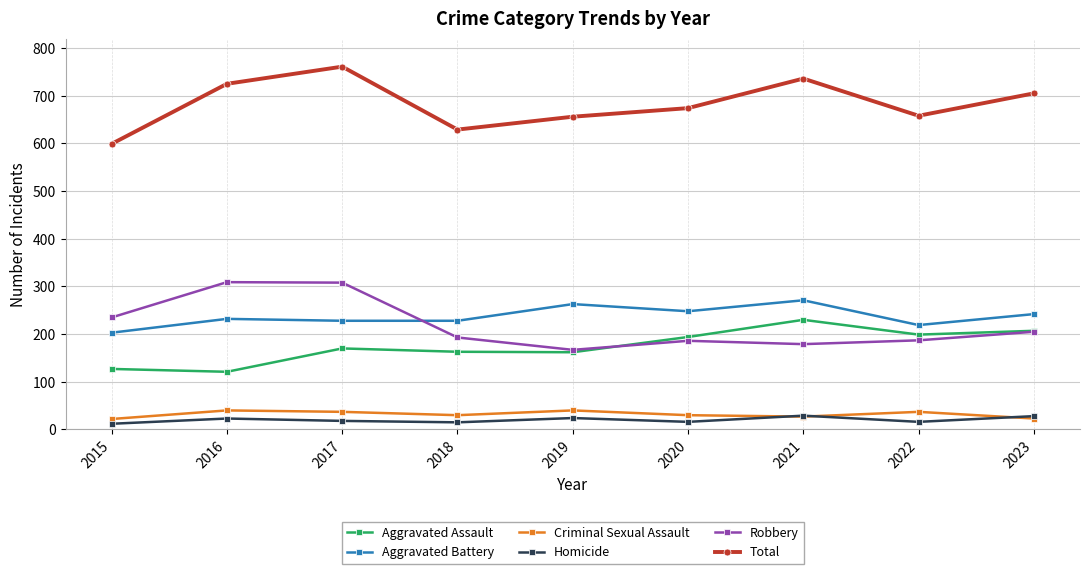

What is the highest value of the Homicide series?

29